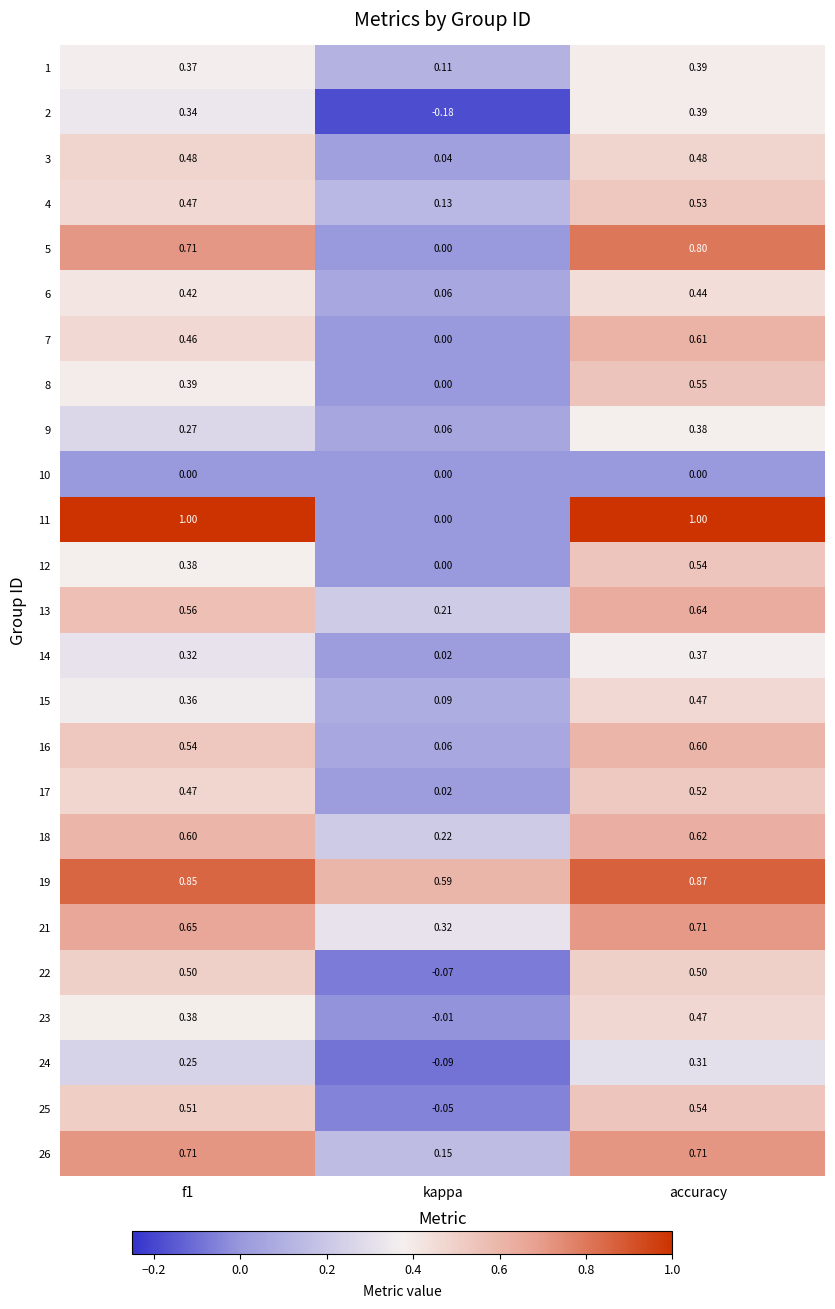

At which category is the sum across all series the highest?

accuracy